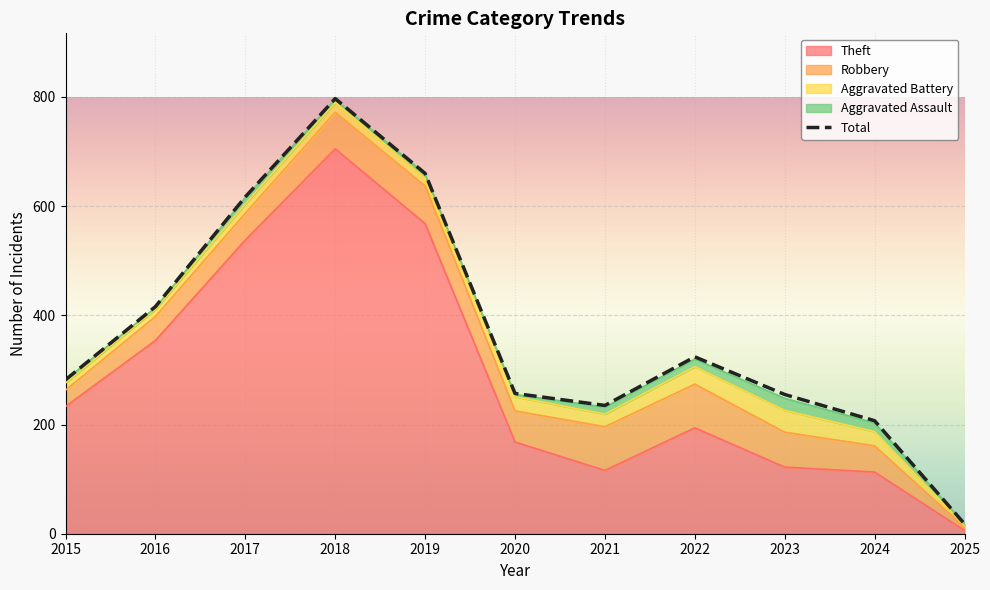

What is the greatest value displayed?

797